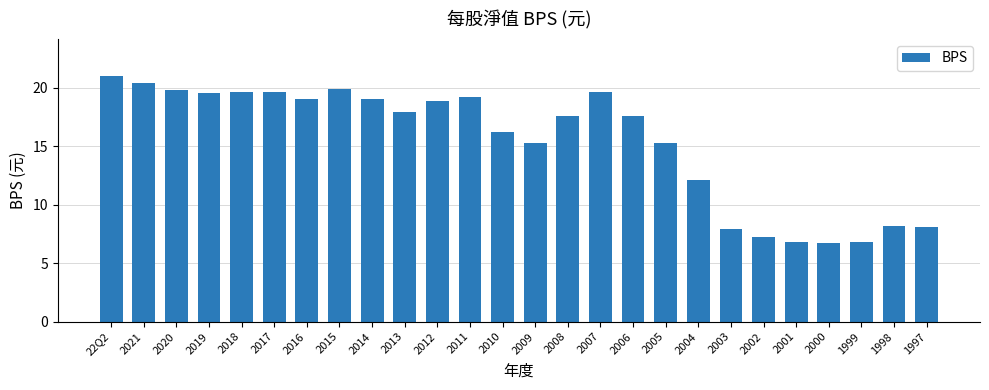

What is the difference between the second highest and minimum values?

13.6